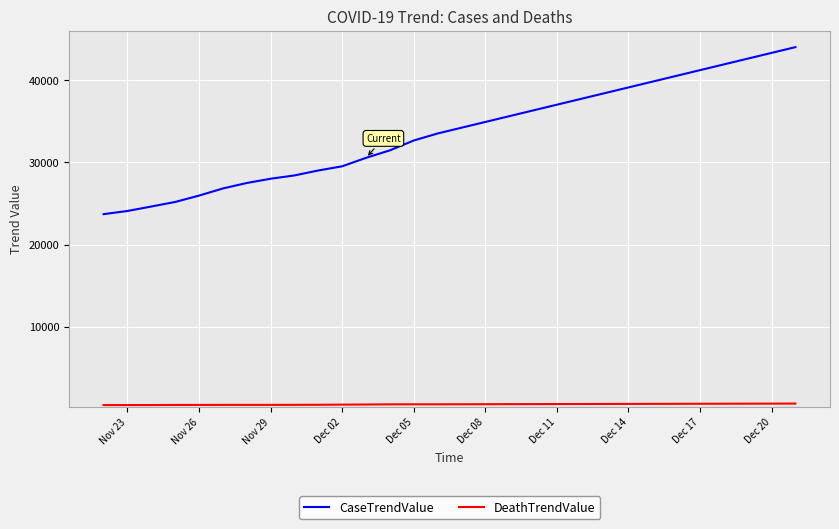

What is the difference between the maximum and minimum values in the CaseTrendValue series?

20308